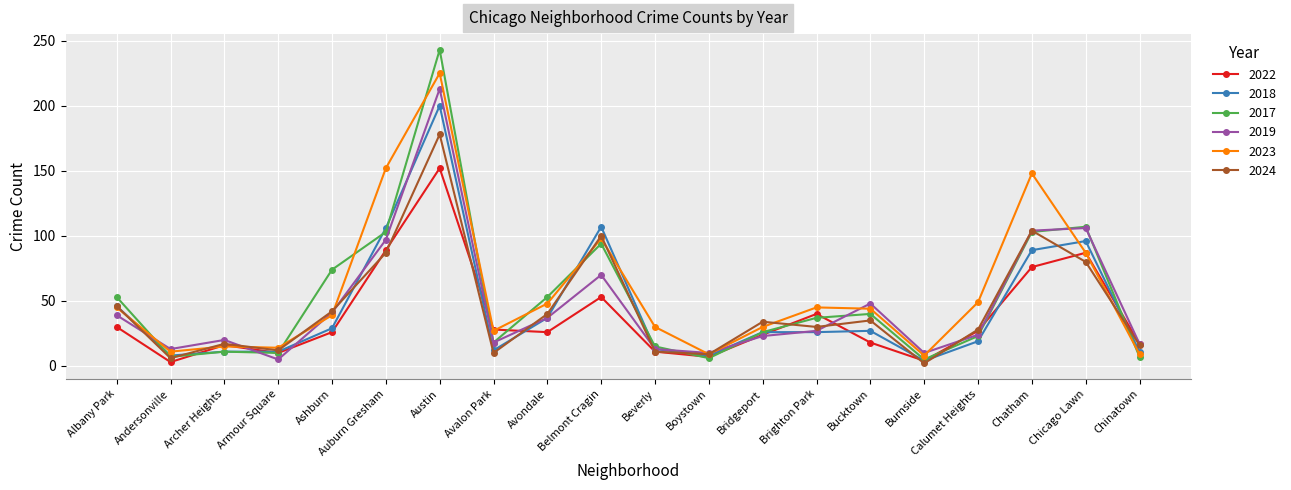

Which category has the highest value in the 2017 series?

Austin